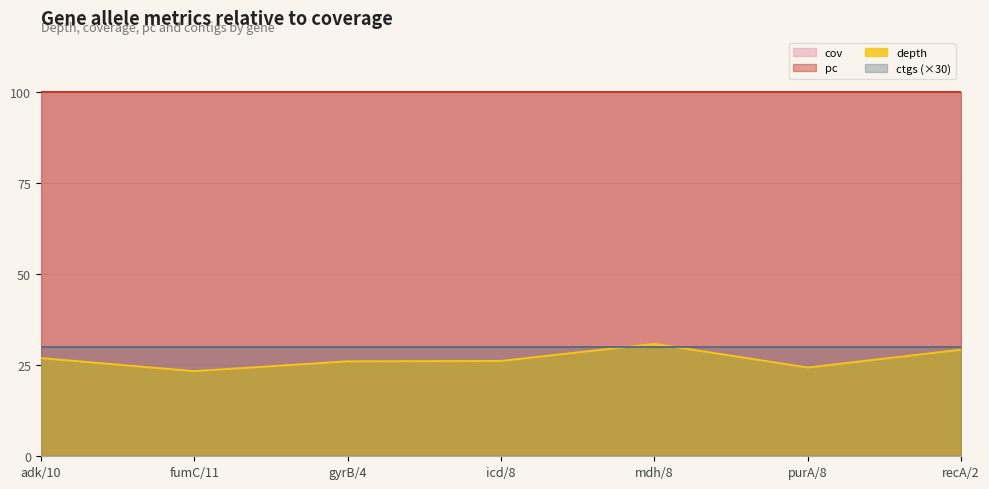

What is the label of the 6th point from the left?

purA/8